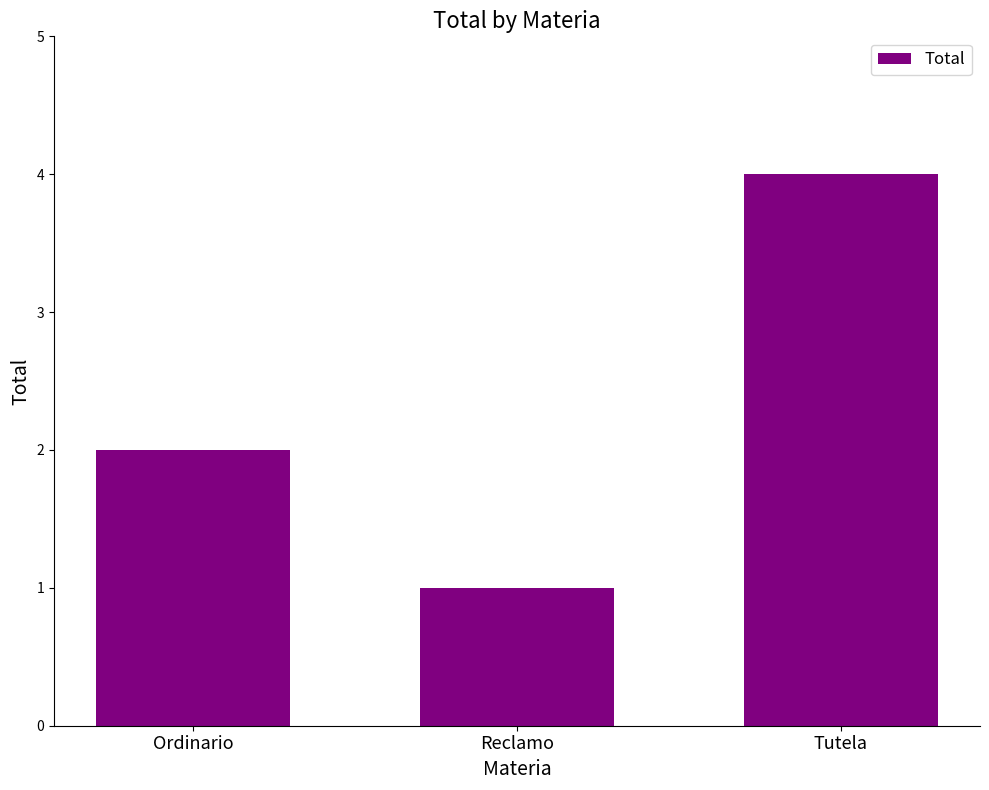

Where is the data nearest to the value 2?

Ordinario